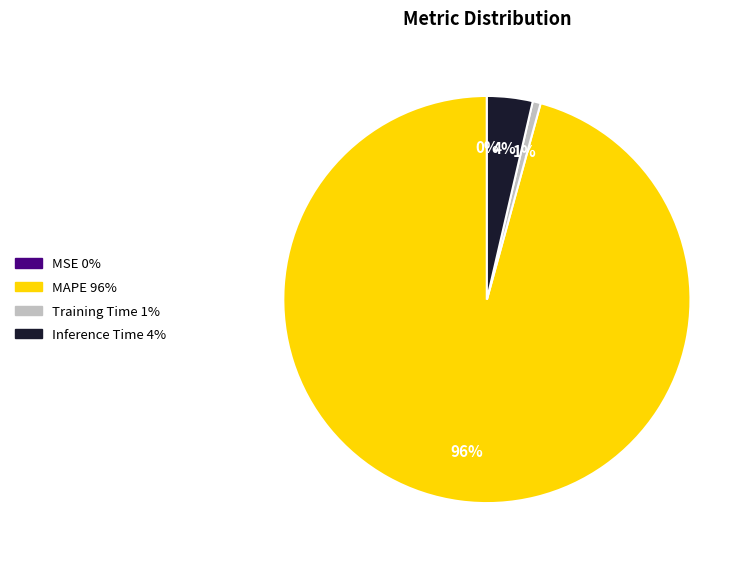

Is there any slice that represents more than half of the pie?

Yes